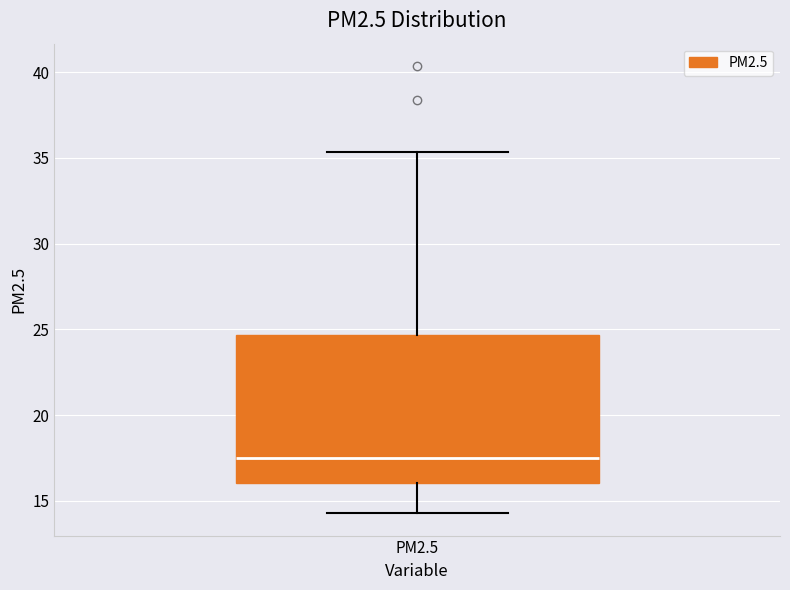

Read this box plot against the y-axis: the position of the median line, the range covered by the box, and the ends of both whiskers. The values are not printed on the chart, so give them approximately, as read against the axis.

median 17.5, box 16.0 to 24.5, whiskers 14.5 to 35.5